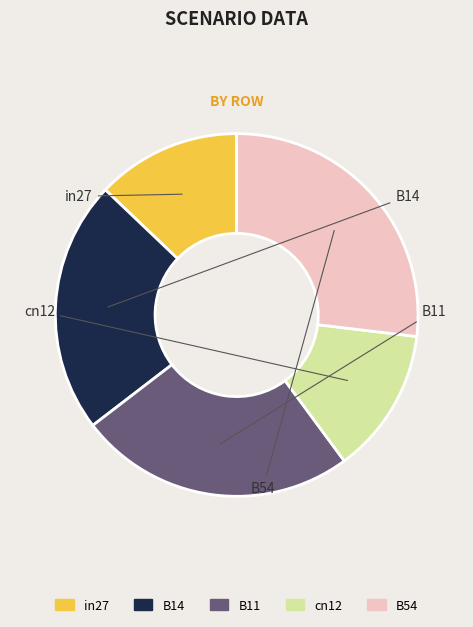

Combined, do in27 and cn12 account for over 50%?

No